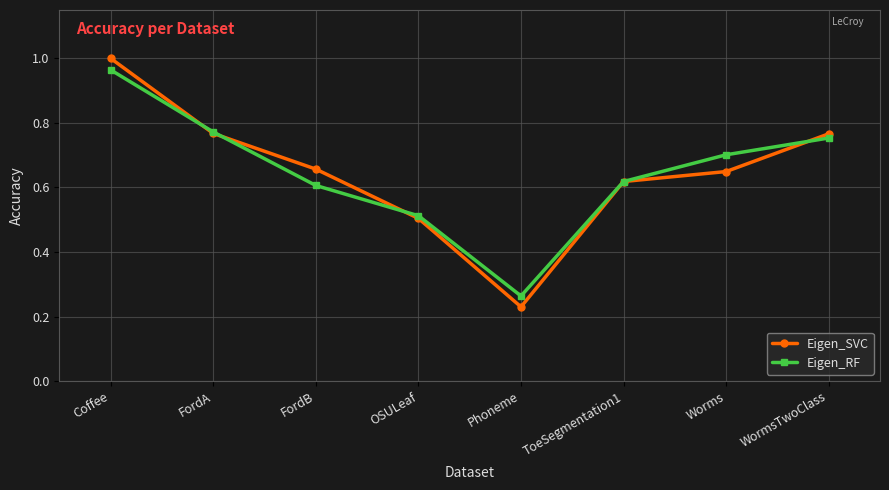

Does the chart have visible grid lines?

Yes